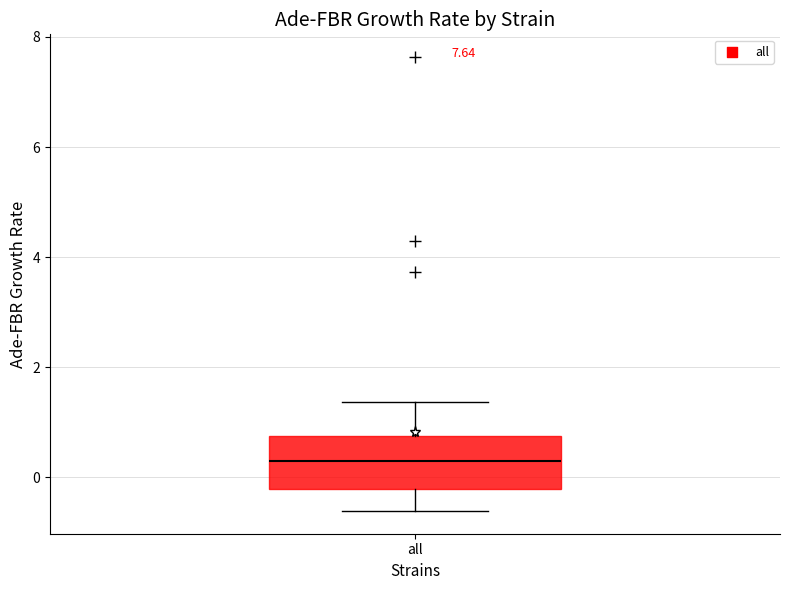

Read this box plot against the y-axis: the position of the median line, the range covered by the box, and the ends of both whiskers. The values are not printed on the chart, so give them approximately, as read against the axis.

median 0.4, box -0.2 to 0.8, whiskers -0.6 to 1.4